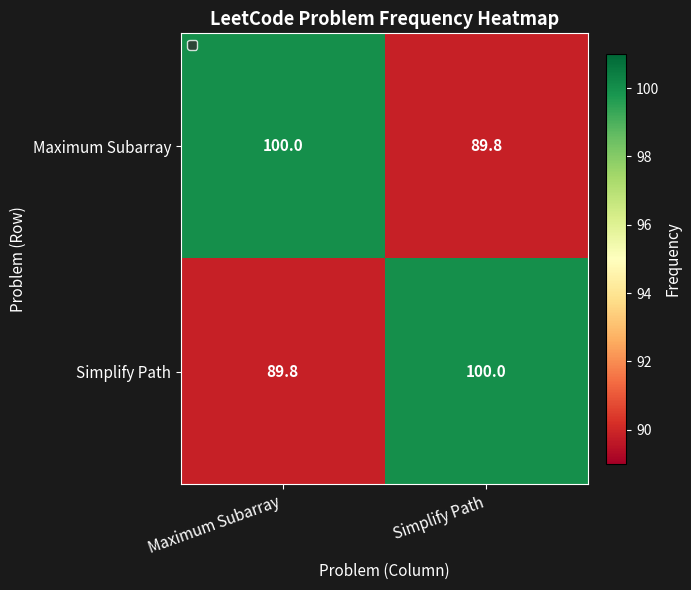

What is the difference between the maximum and minimum values in the Maximum Subarray series?

10.2